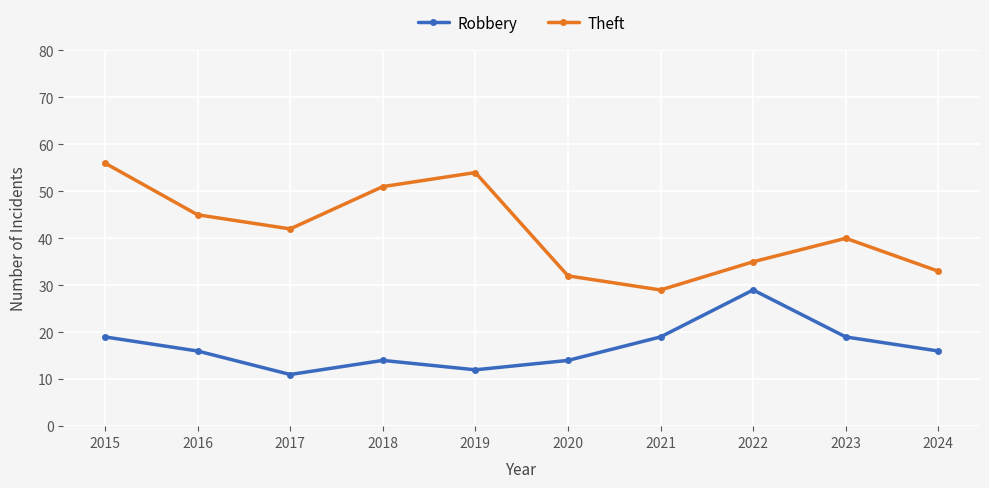

Rank the series by their average value, from lowest to highest.

Robbery, Theft